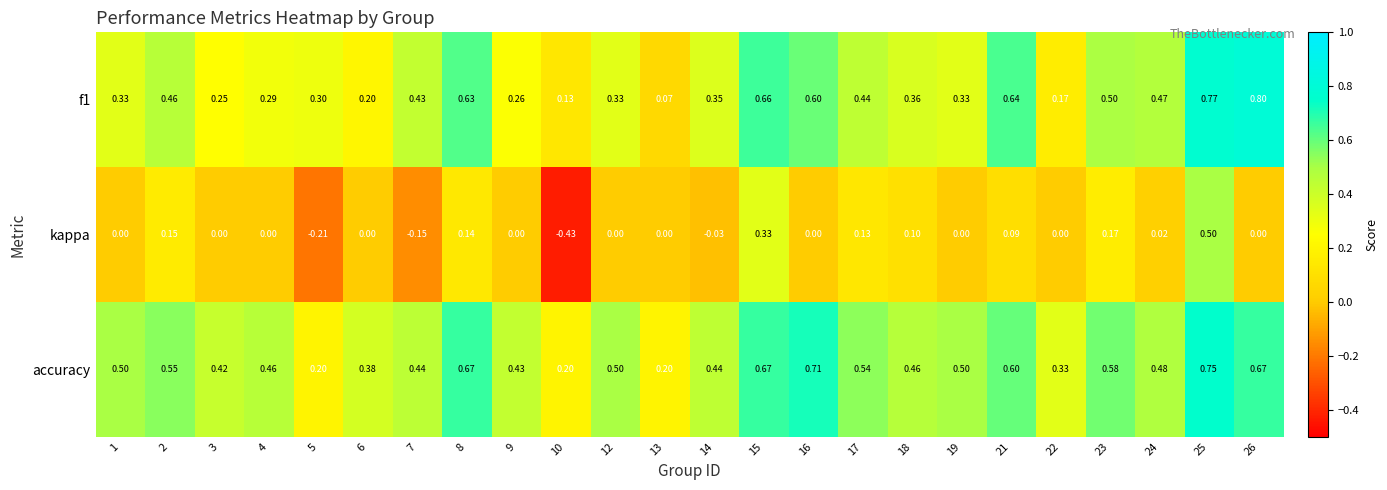

Which series has the widest spread of values?

kappa